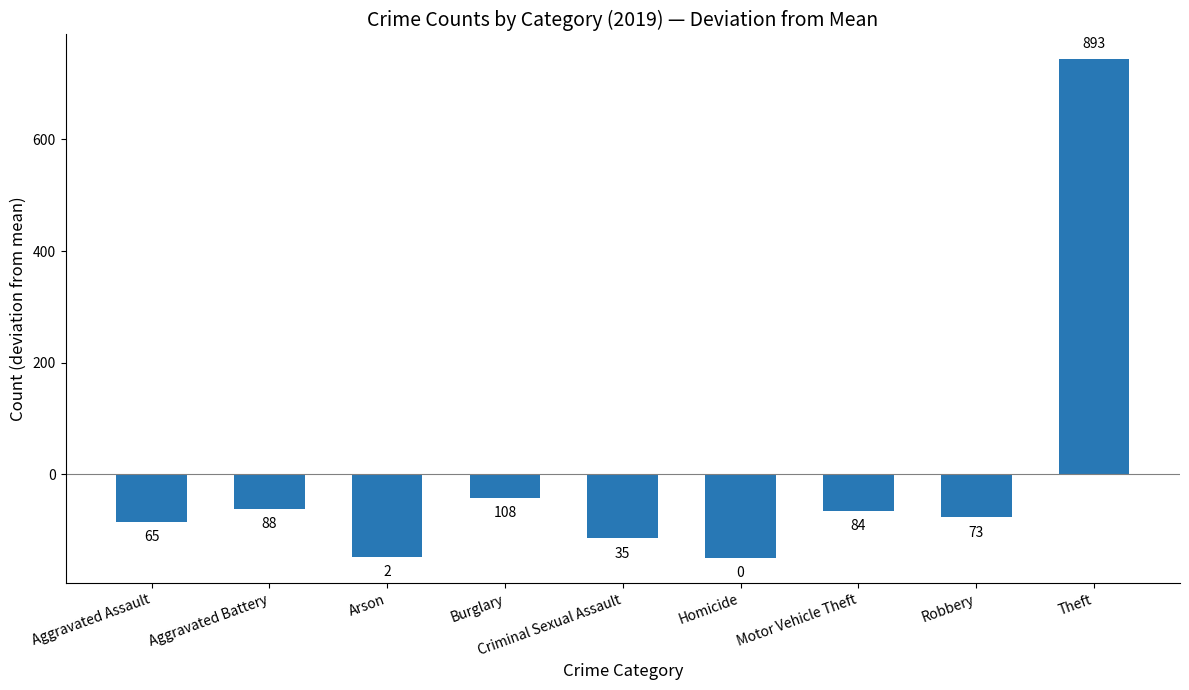

List the labels in order of value, smallest first.

Homicide, Arson, Criminal Sexual Assault, Aggravated Assault, Robbery, Motor Vehicle Theft, Aggravated Battery, Burglary, Theft